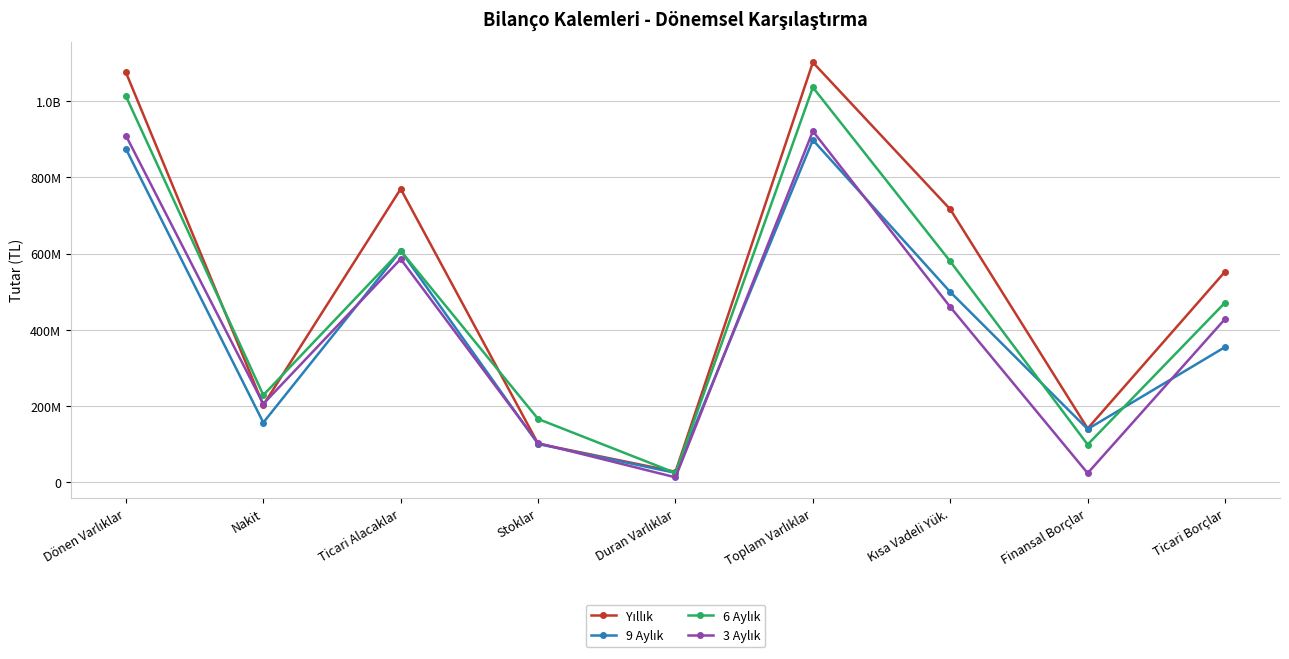

What is the label of the 6th point from the left?

Toplam Varlıklar